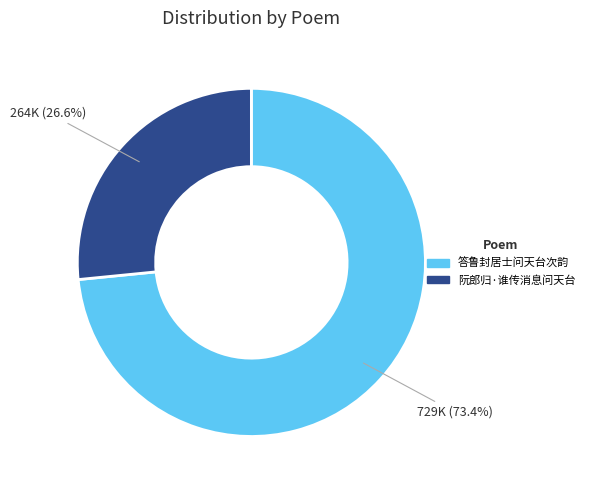

Which has a higher value, 阮郎归·谁传消息问天台 or 答鲁封居士问天台次韵?

答鲁封居士问天台次韵